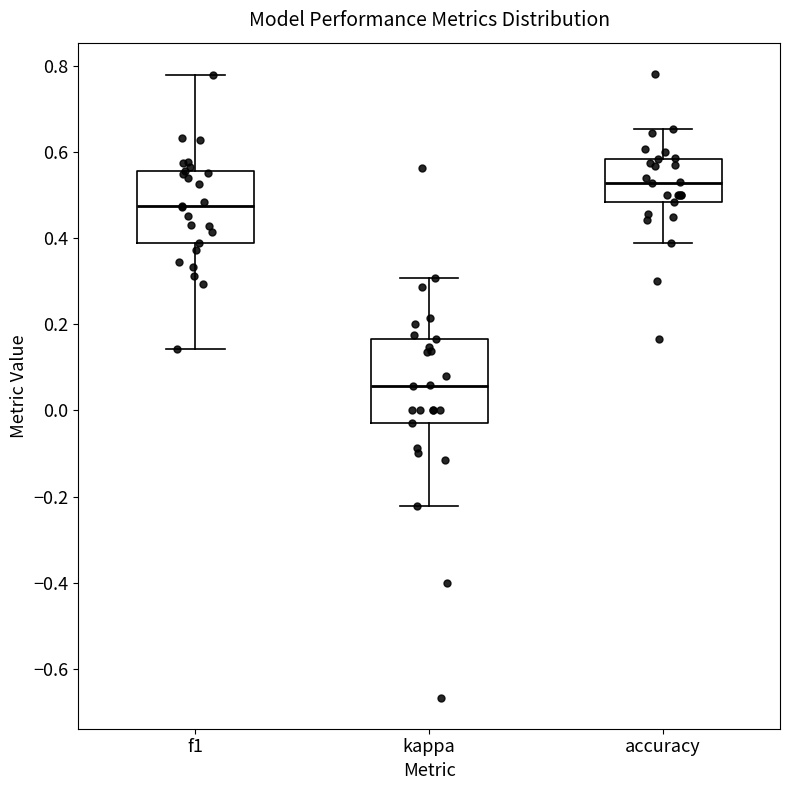

Where does the lower whisker of the box for accuracy end on the y-axis? The values are not printed on the chart, so give them approximately, as read against the axis.

0.38